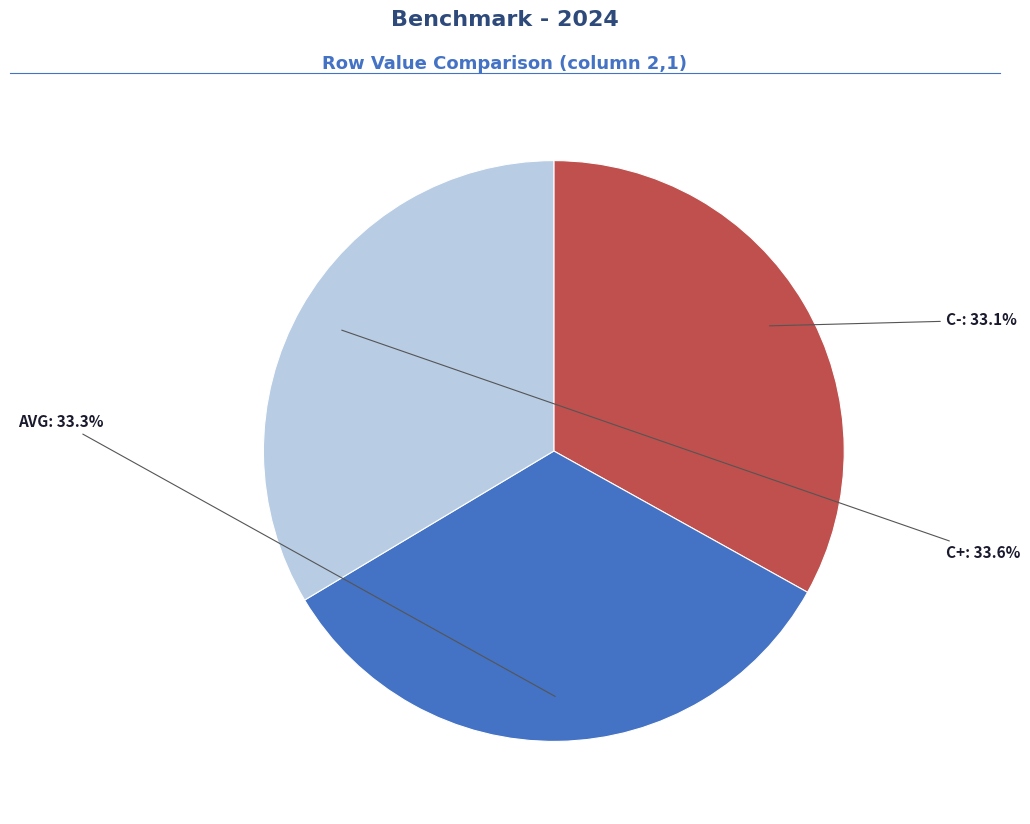

Is there any slice that represents more than half of the pie?

No